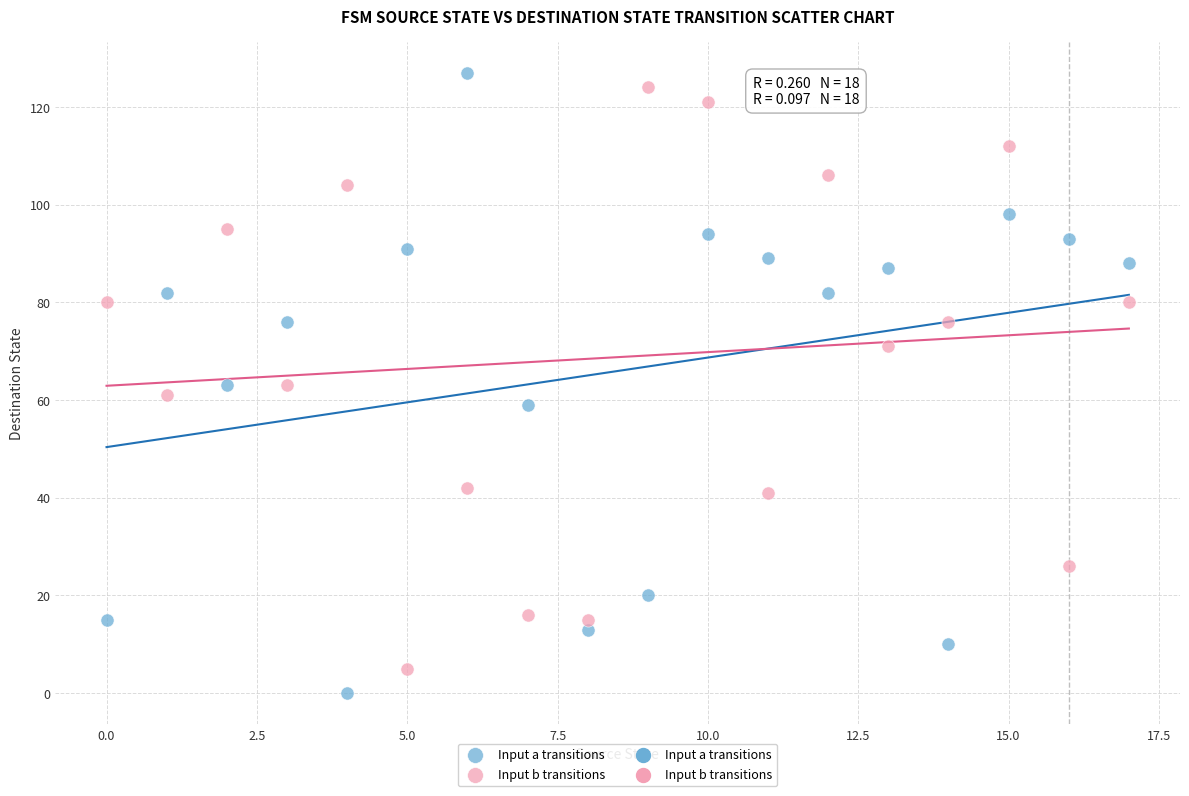

Which series has the largest Y range (max minus min)?

Input a transitions